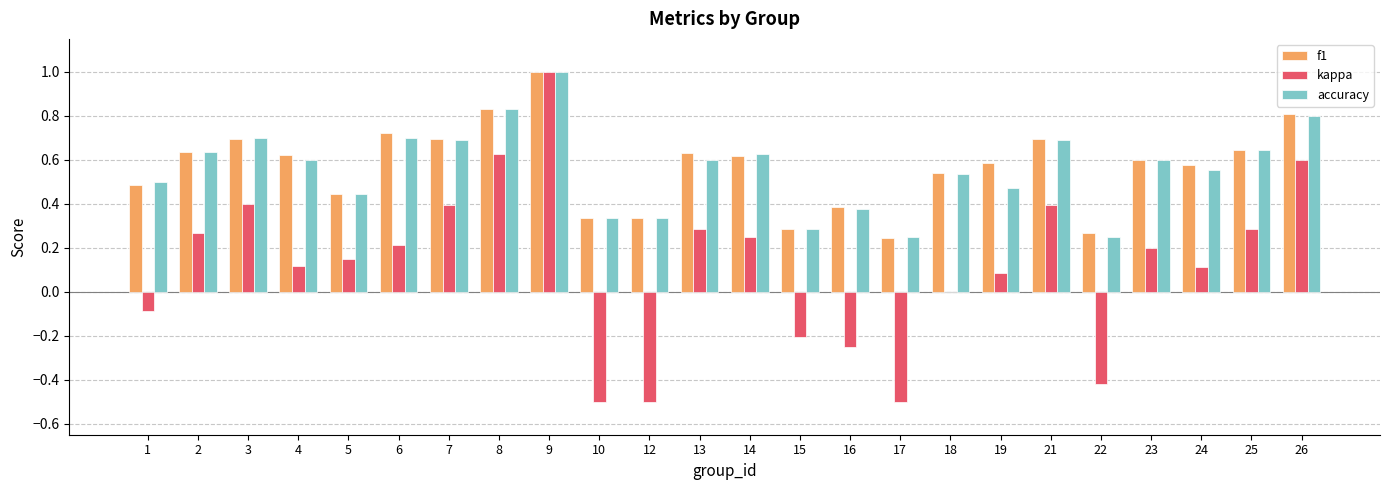

At which label does kappa reach its peak?

9